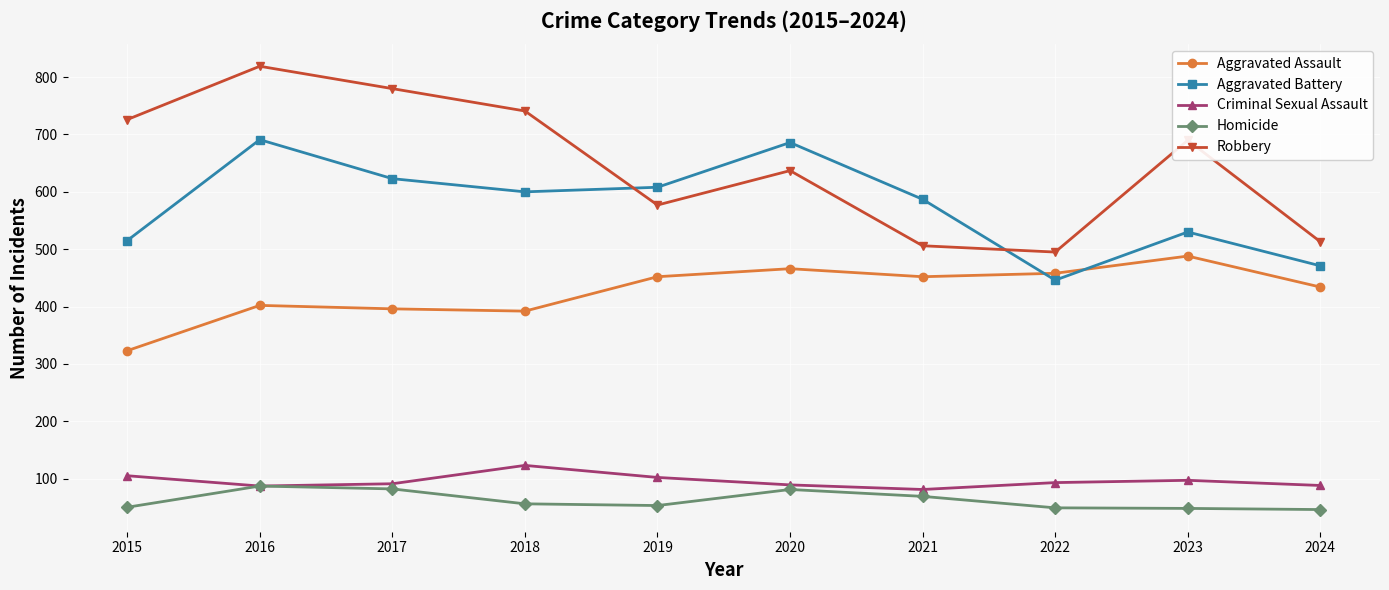

Rank the series by their maximum value, from lowest to highest.

Homicide, Criminal Sexual Assault, Aggravated Assault, Aggravated Battery, Robbery